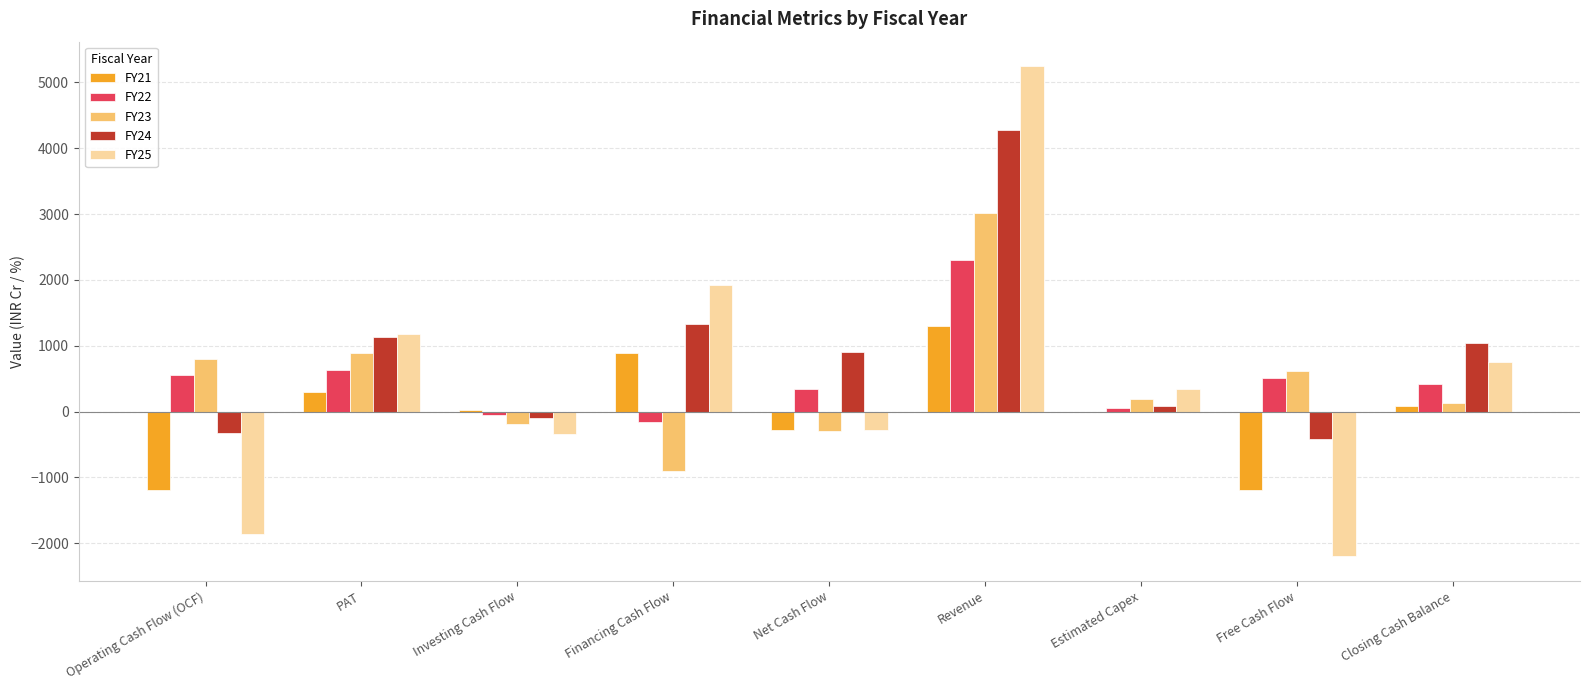

What is the sum of the FY22 values at Closing Cash Balance and Financing Cash Flow?

257.0